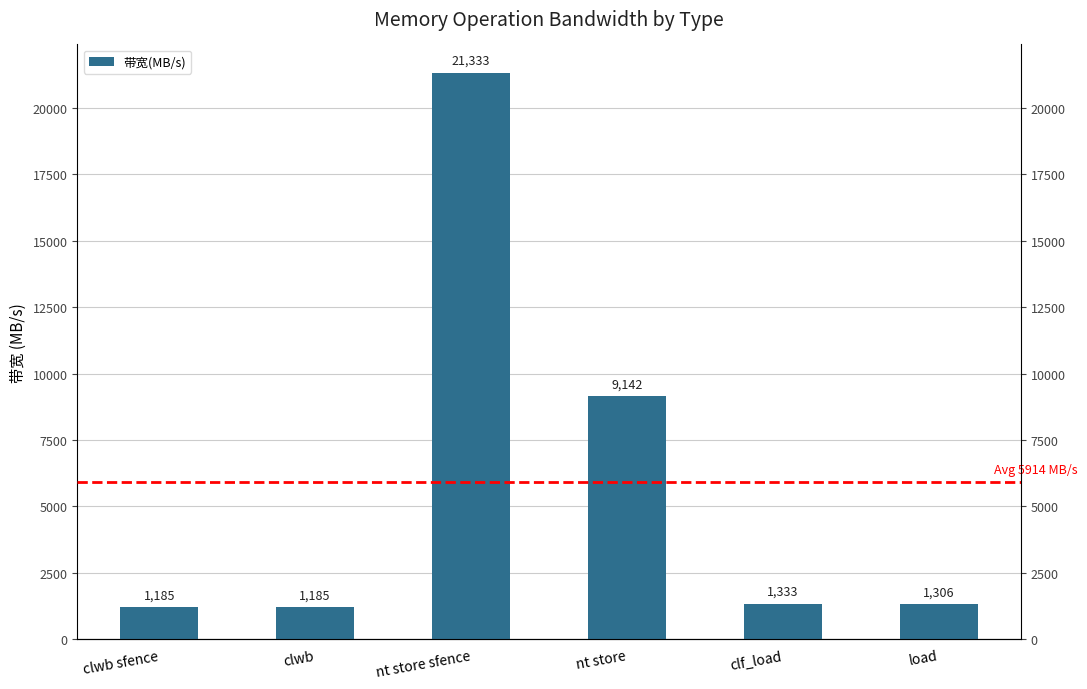

Reading left to right, extract all data points from this chart.

1185	1185	21333	9142	1333	1306